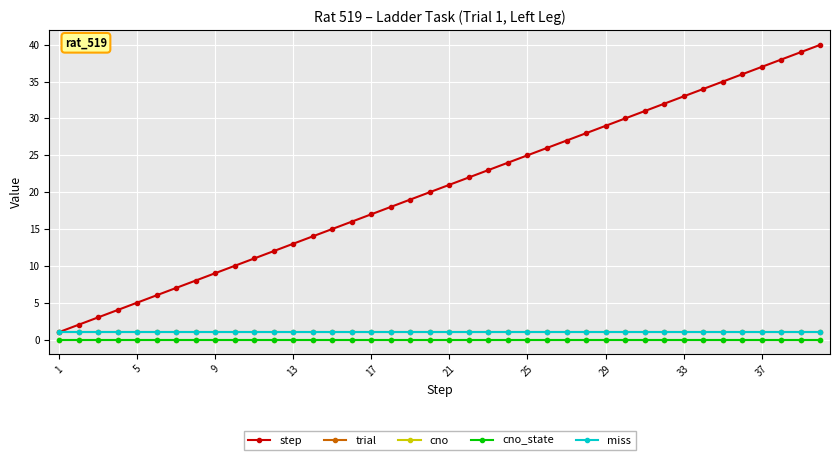

Does the chart have visible grid lines?

Yes